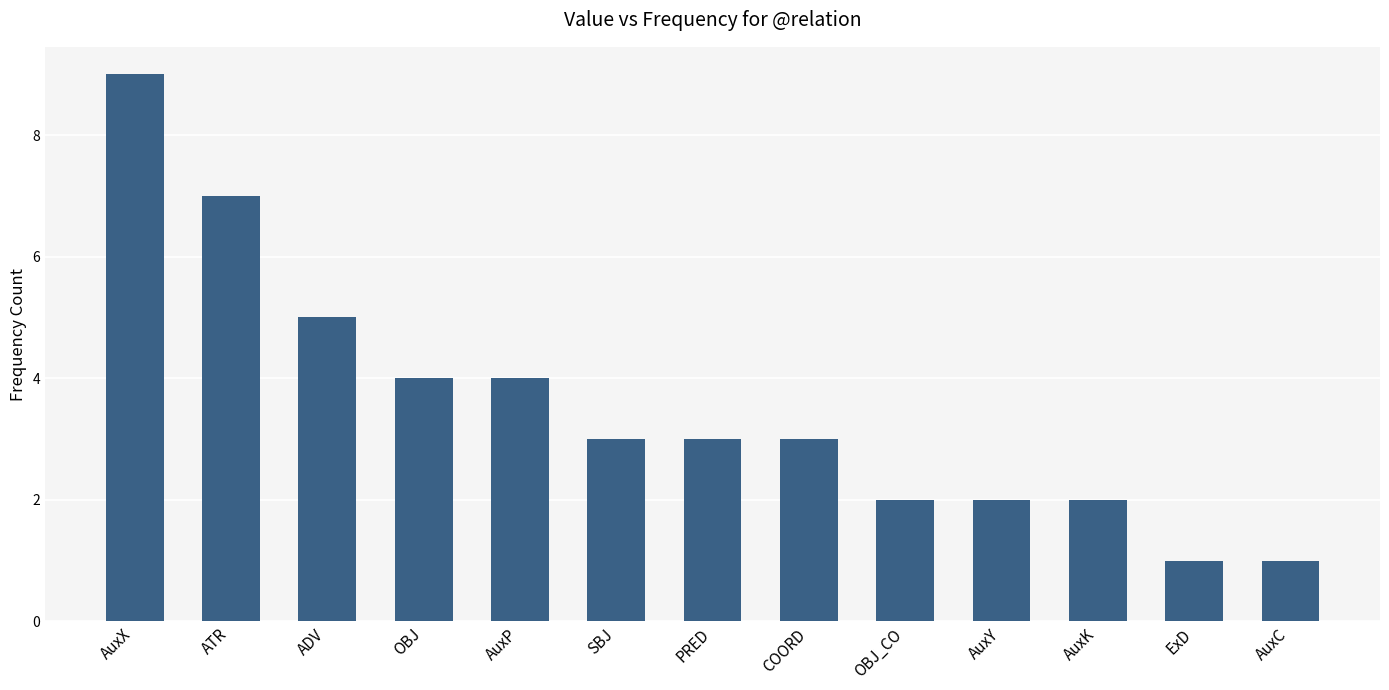

What is the label of the 5th bar from the left?

AuxP